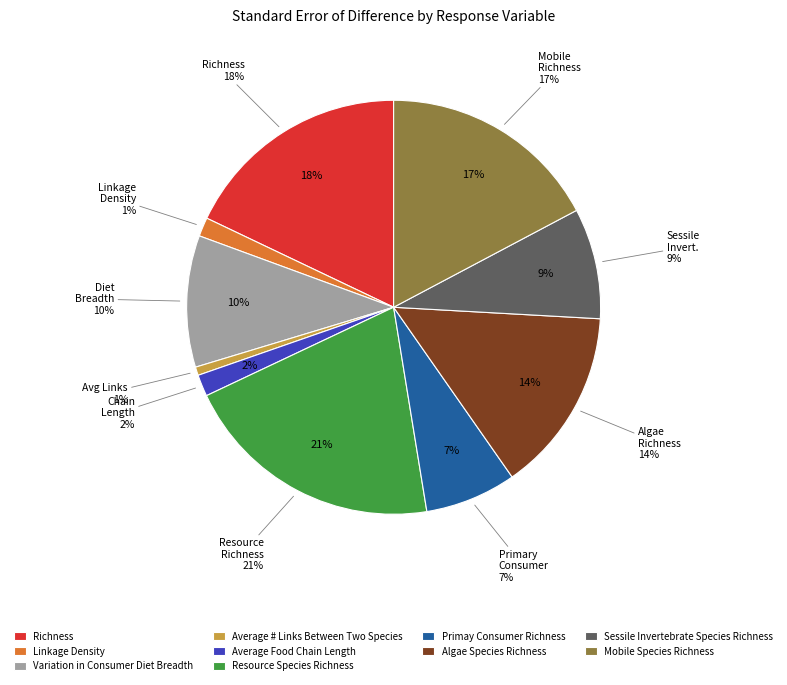

True or false: Algae Species Richness accounts for 7% of the total.

False